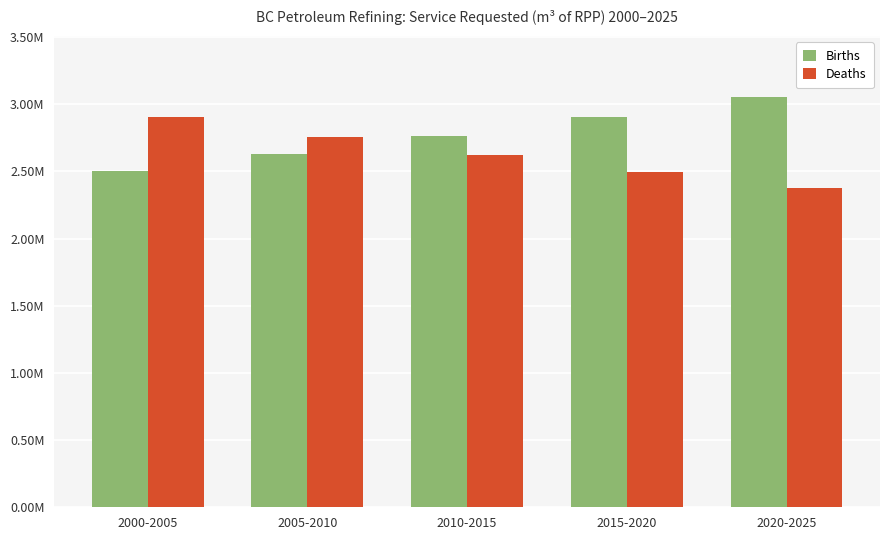

Is the value of Births at 2005-2010 greater than the value of Deaths at 2000-2005?

No